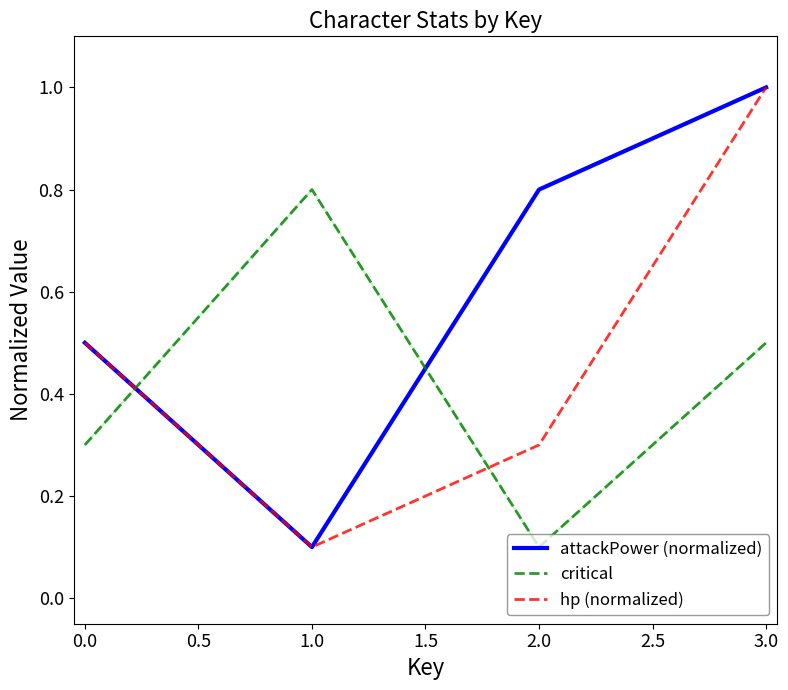

What is the approximate value of critical at 0.0?

0.3